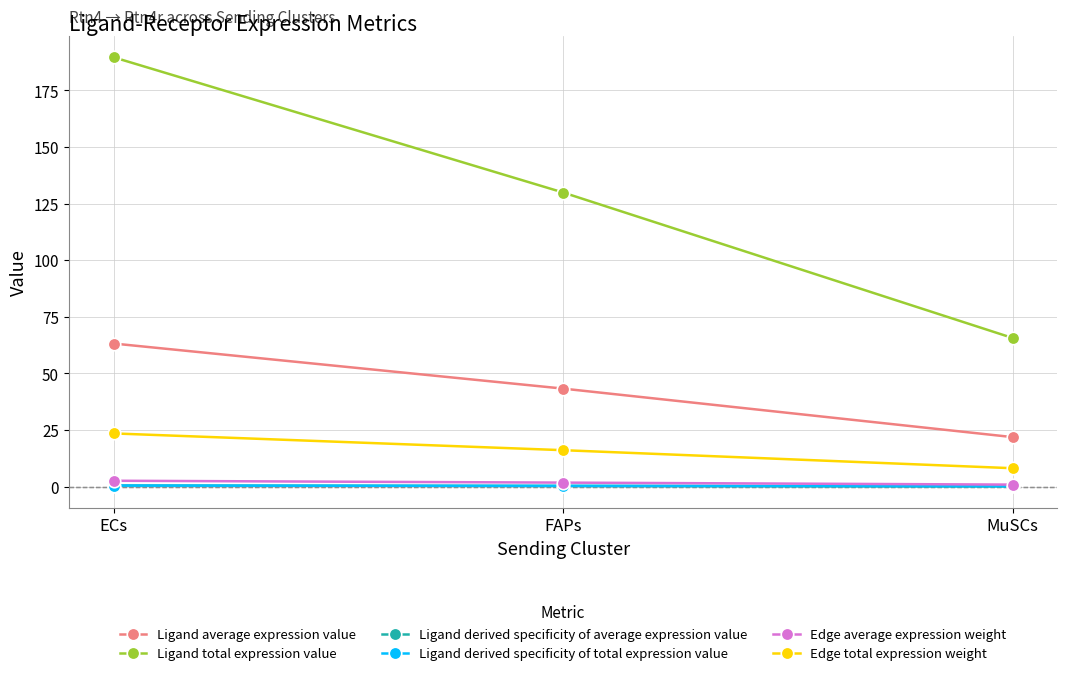

Which series has the largest range (max minus min)?

Ligand total expression value